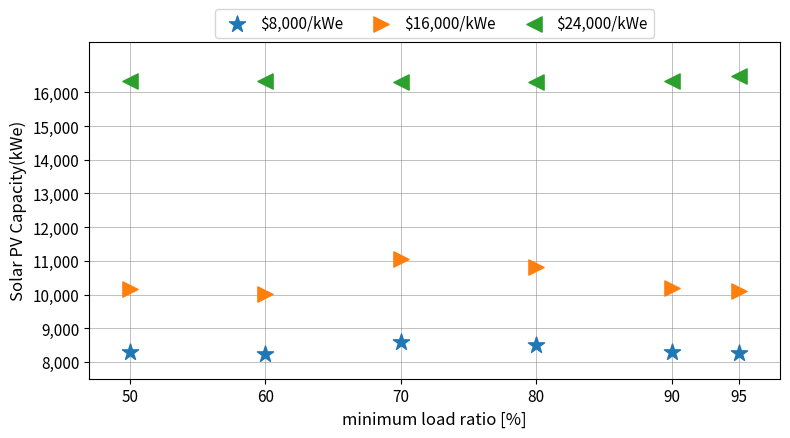

Which series has the widest spread of Y values?

$16,000/kWe